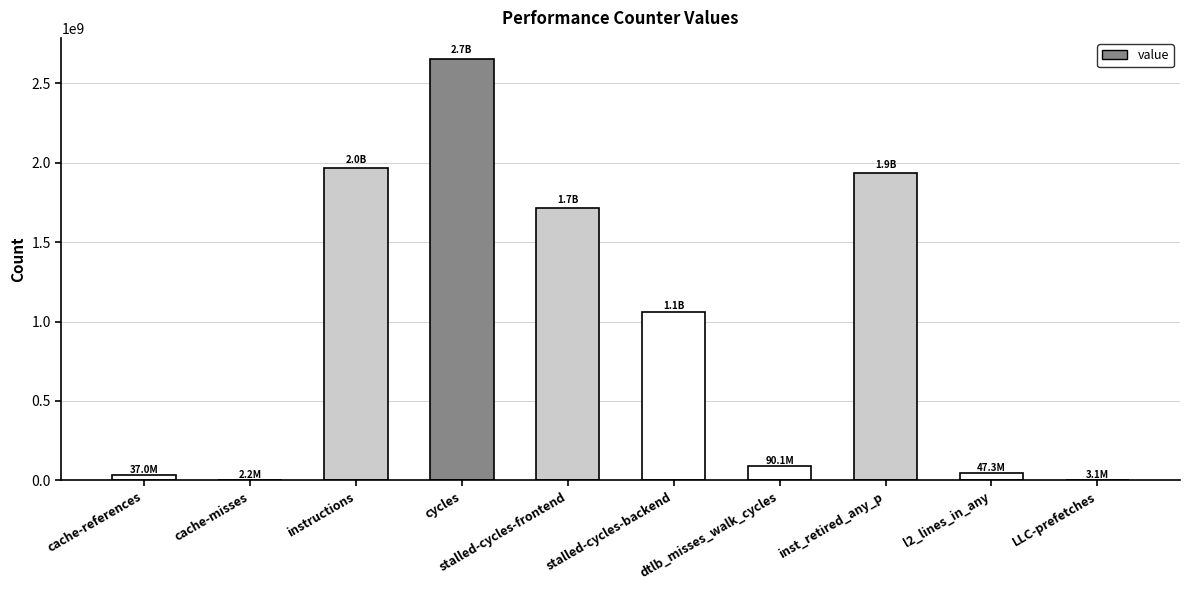

What is the sum of all values?

9506831782